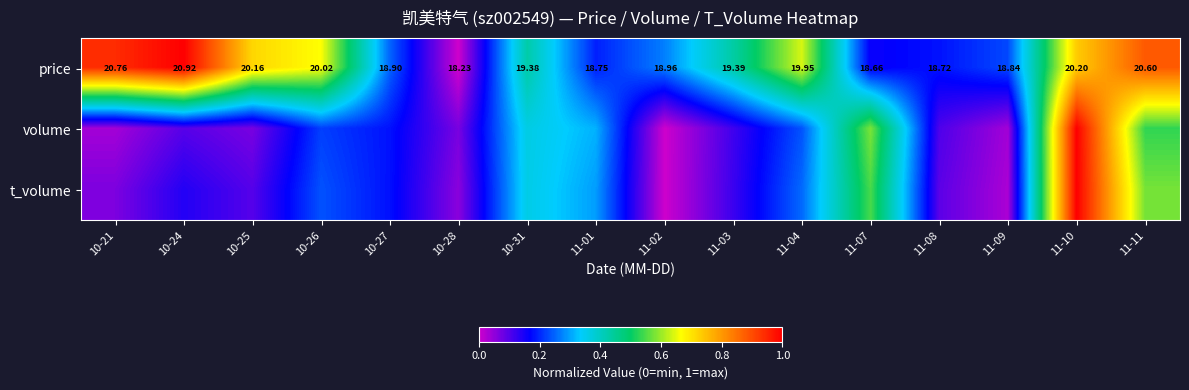

What is the difference between the maximum and minimum values in the price series?

1.0